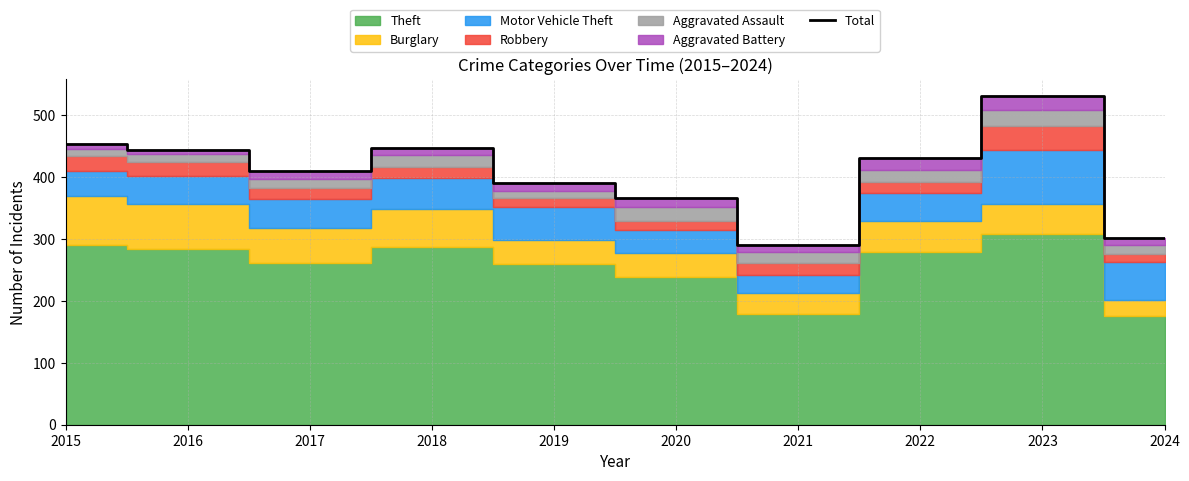

At which category does the data reach its first local valley?

2017